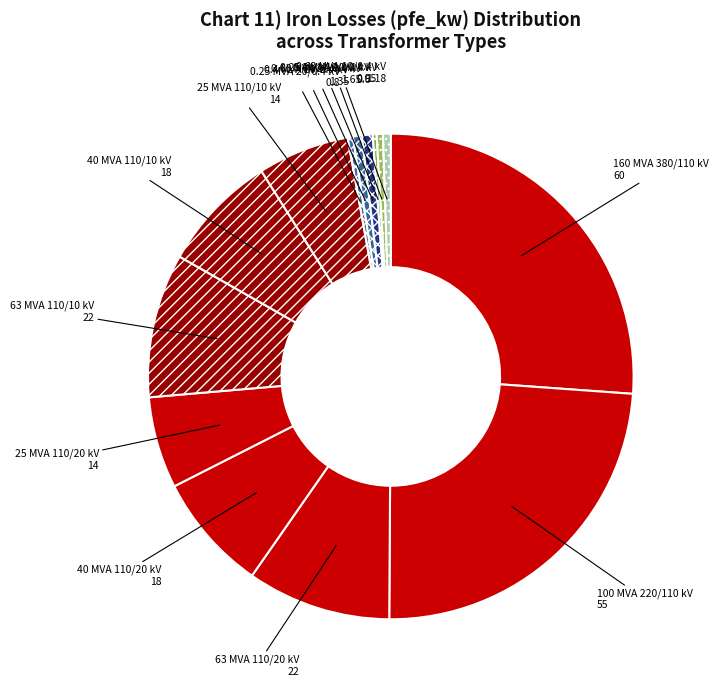

Is the sum of 160 MVA 380/110 kV and 25 MVA 110/20 kV greater than half?

No